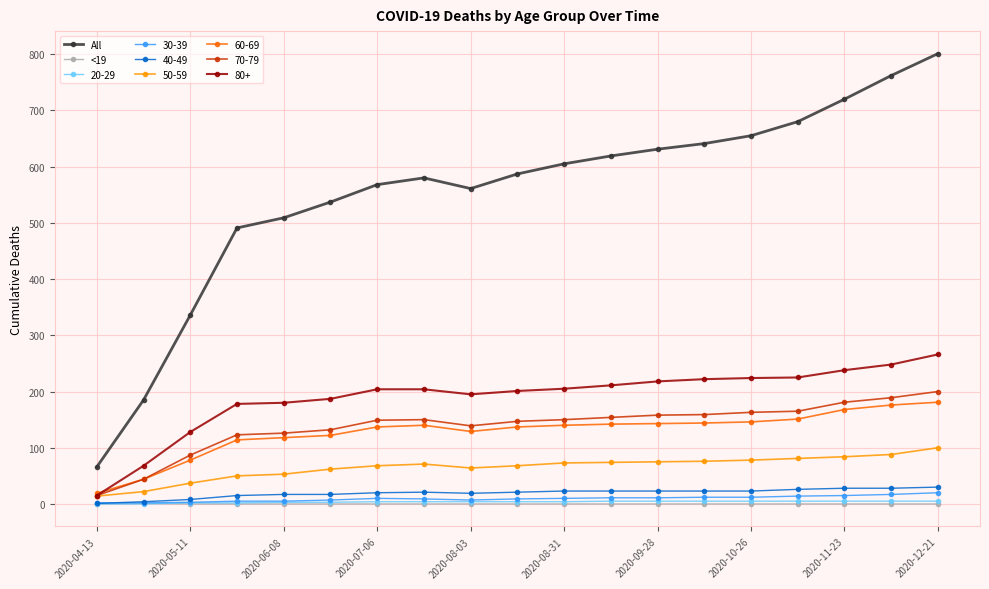

What is the maximum value shown in the chart?

801